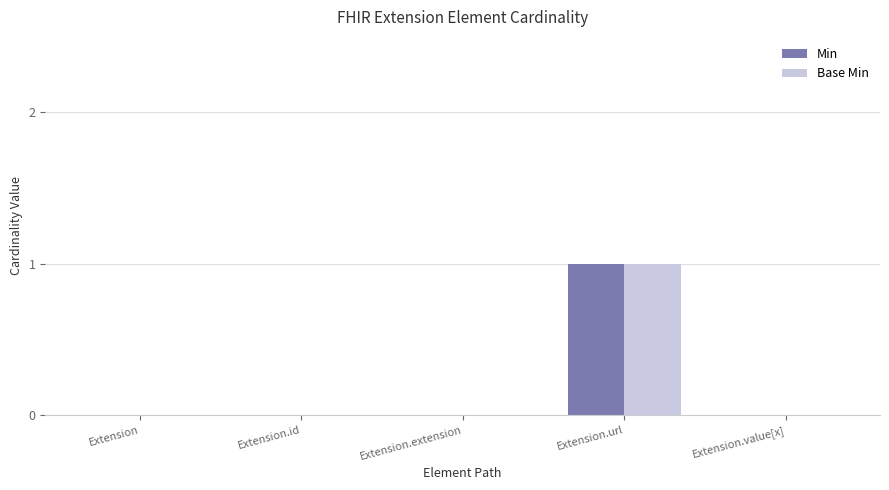

Is the value of Min at Extension.url greater than the value of Base Min at Extension.id?

Yes